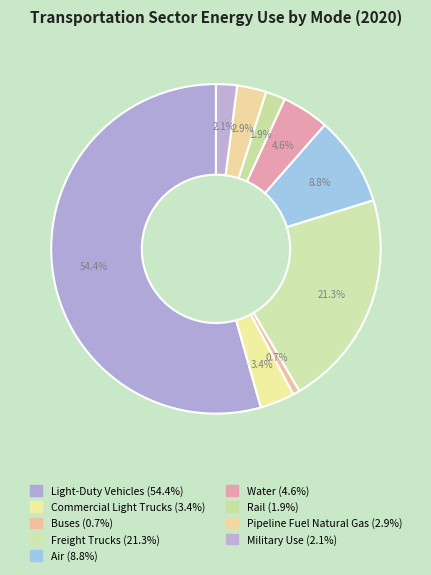

Count the number of slices in the pie.

9